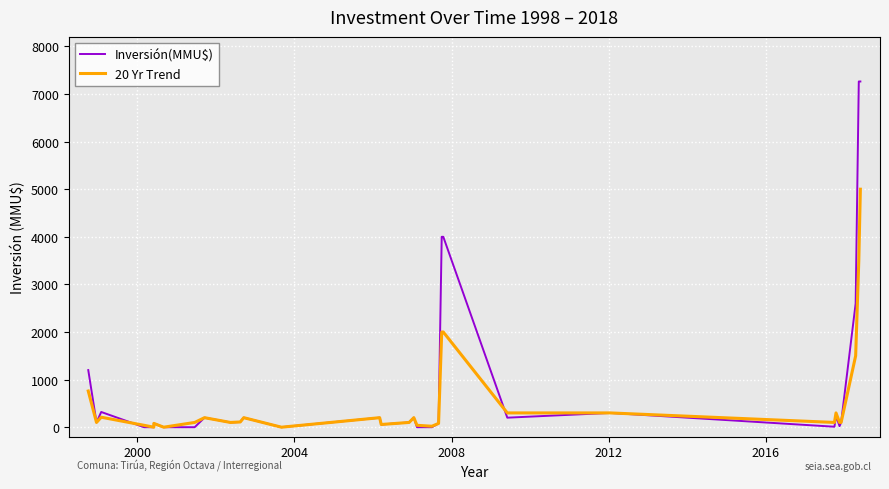

Is the value of Inversión(MMU$) at 25 greater than the value of 20 Yr Trend at 28?

No